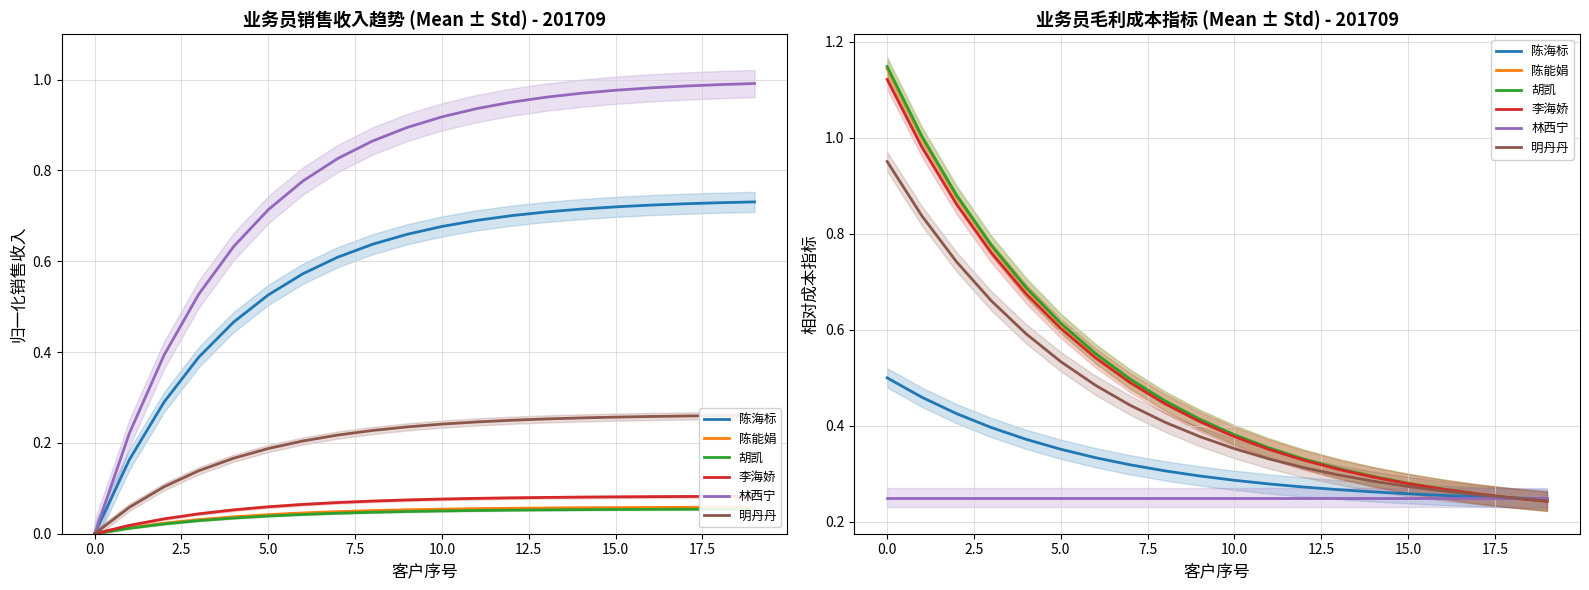

Reading left to right, extract all data points from this chart.

陈海标: 0.5	0.5	0.4	0.4	0.4	0.4	0.3	0.3	0.3	0.3	0.3	0.3	0.3	0.3	0.3	0.3	0.3	0.3	0.2	0.2
陈能娟: 1.1	1.0	0.9	0.8	0.7	0.6	0.5	0.5	0.5	0.4	0.4	0.4	0.3	0.3	0.3	0.3	0.3	0.3	0.2	0.2
胡凯: 1.1	1.0	0.9	0.8	0.7	0.6	0.6	0.5	0.5	0.4	0.4	0.4	0.3	0.3	0.3	0.3	0.3	0.3	0.2	0.2
李海娇: 1.1	1.0	0.9	0.8	0.7	0.6	0.5	0.5	0.4	0.4	0.4	0.4	0.3	0.3	0.3	0.3	0.3	0.3	0.2	0.2
林西宁: 0.2	0.2	0.2	0.2	0.2	0.2	0.2	0.2	0.2	0.2	0.2	0.2	0.2	0.2	0.2	0.2	0.2	0.2	0.2	0.2
明丹丹: 1.0	0.8	0.7	0.7	0.6	0.5	0.5	0.4	0.4	0.4	0.4	0.3	0.3	0.3	0.3	0.3	0.3	0.3	0.2	0.2